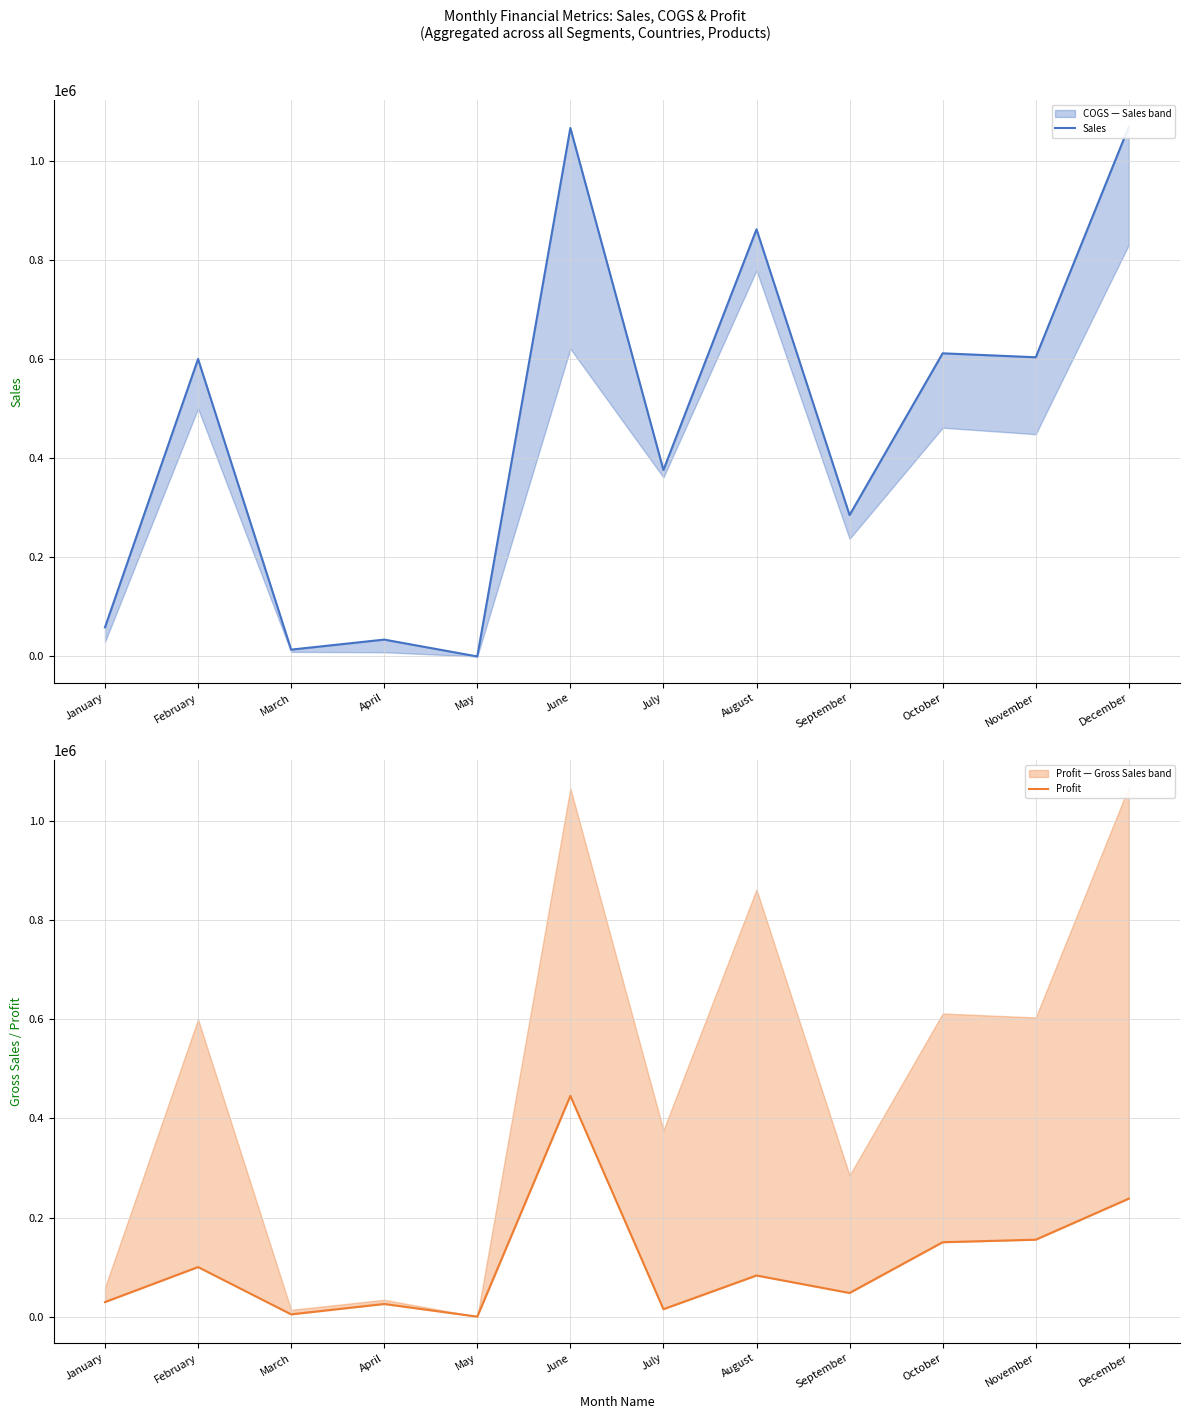

Does the chart display data point markers on the line(s)?

No